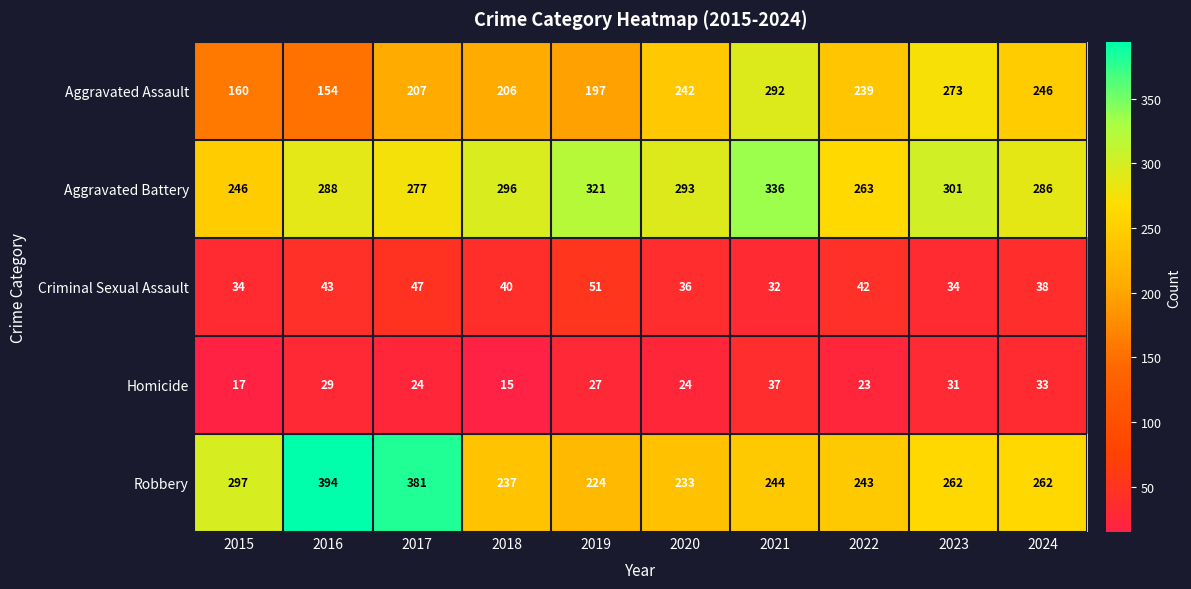

At 2017, list the series in order from smallest to largest.

Homicide, Criminal Sexual Assault, Aggravated Assault, Aggravated Battery, Robbery